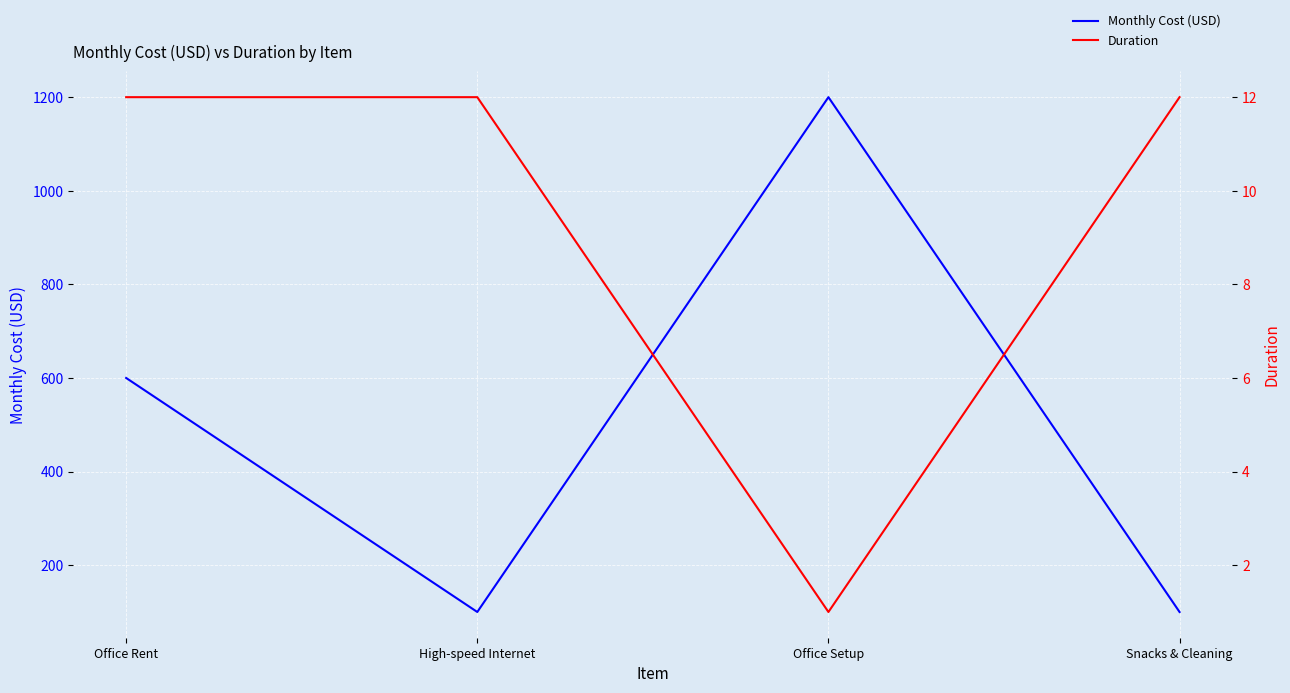

What is the difference between the second highest and minimum values in the Duration series?

11